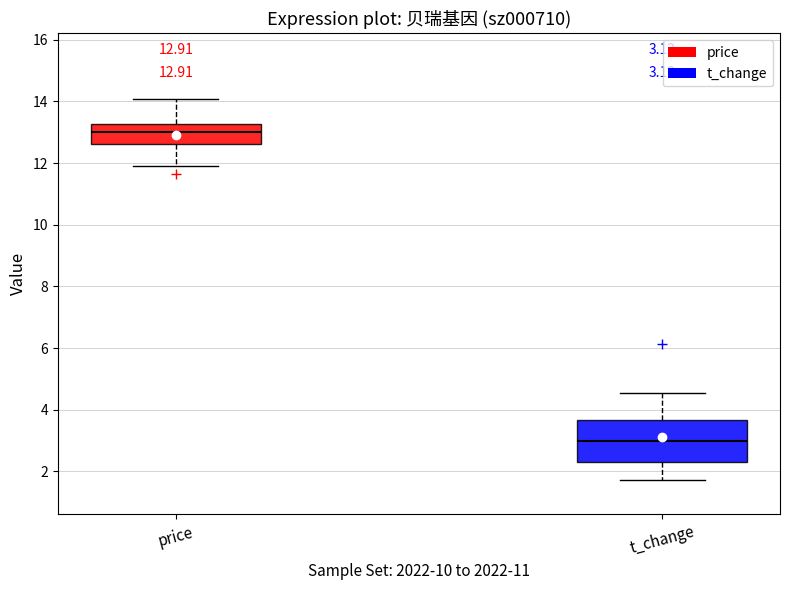

Which box's median line is the highest?

price